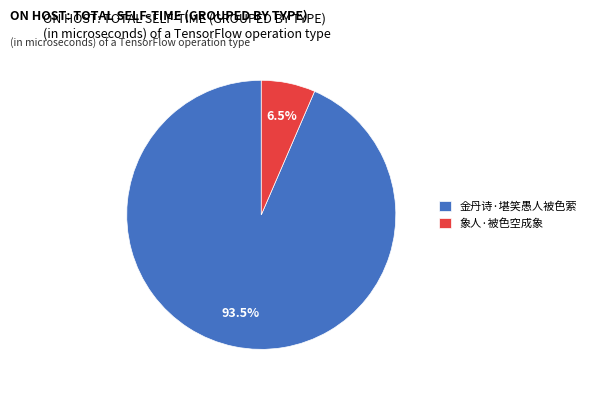

How many segments does this pie chart have?

2